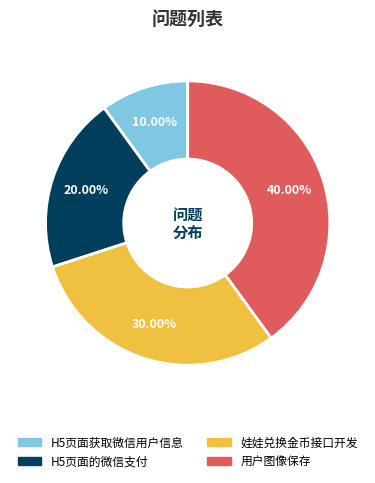

True or false: 娃娃兑换金币接口开发 accounts for 30% of the total.

True